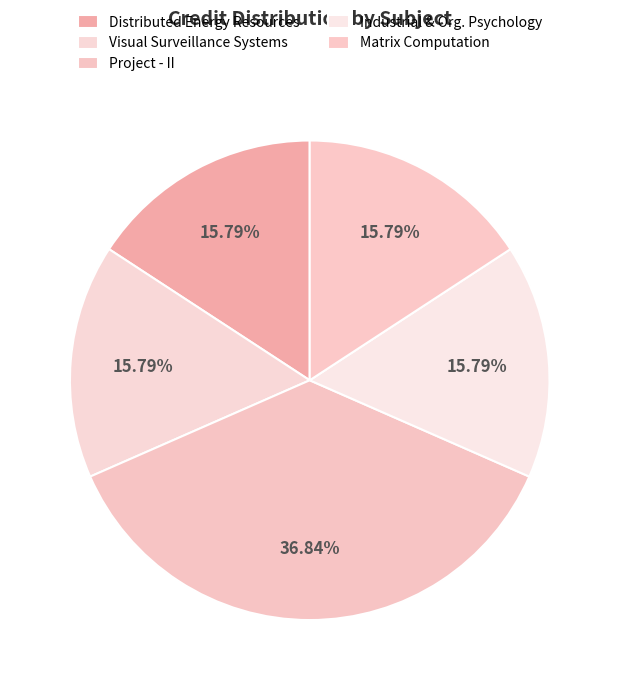

What is the largest slice in the pie chart?

EE499 (Project - II)